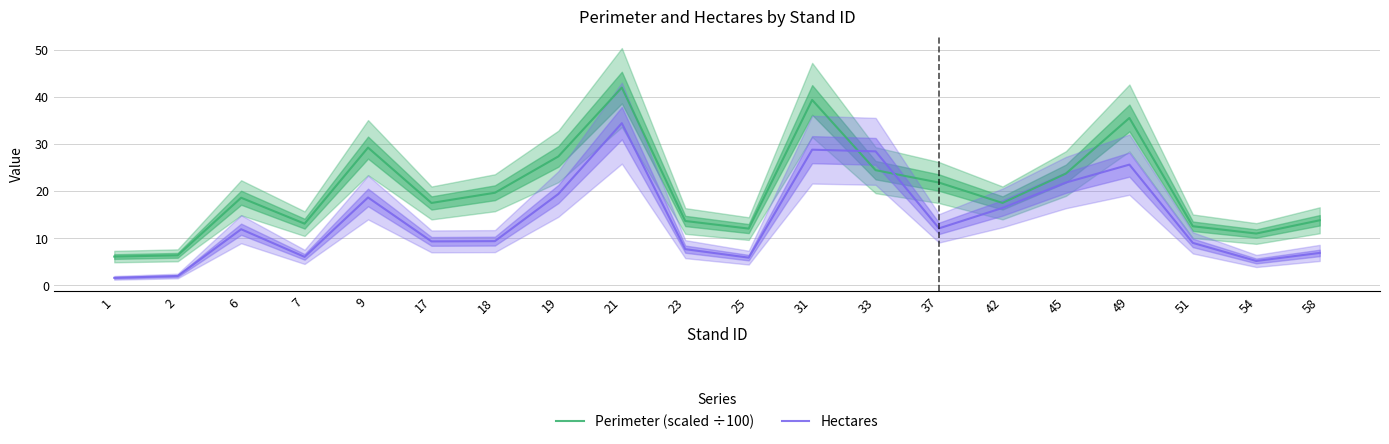

How many lines are shown in the chart?

2